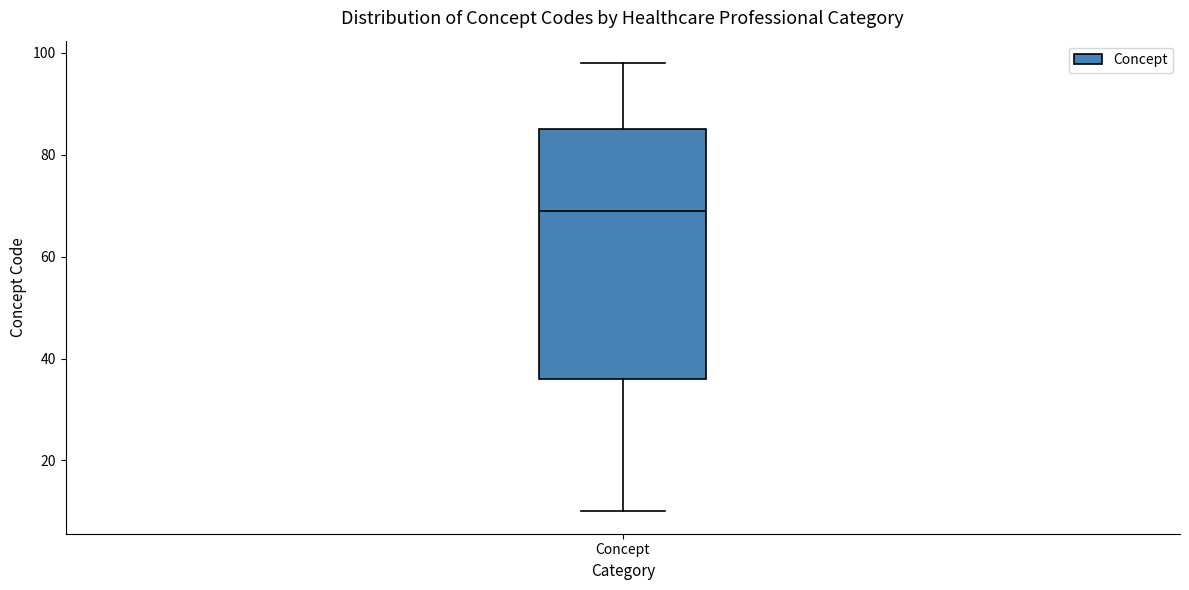

Transcribe this box plot: give where the median line is, the range the box spans, and where the two whiskers end, as read against the y-axis. The values are not printed on the chart, so give them approximately, as read against the axis.

median 70, box 36 to 86, whiskers 10 to 98